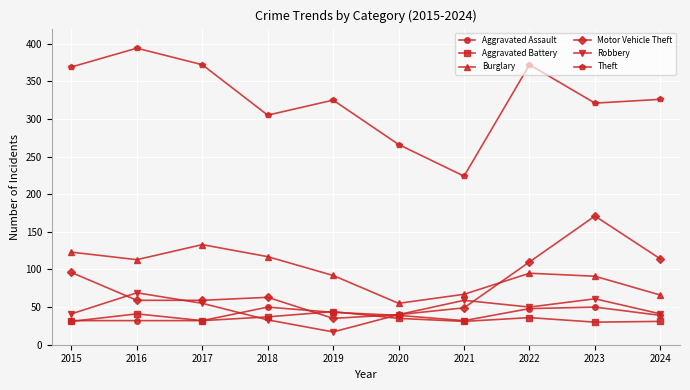

At which label does Robbery reach its peak?

2016